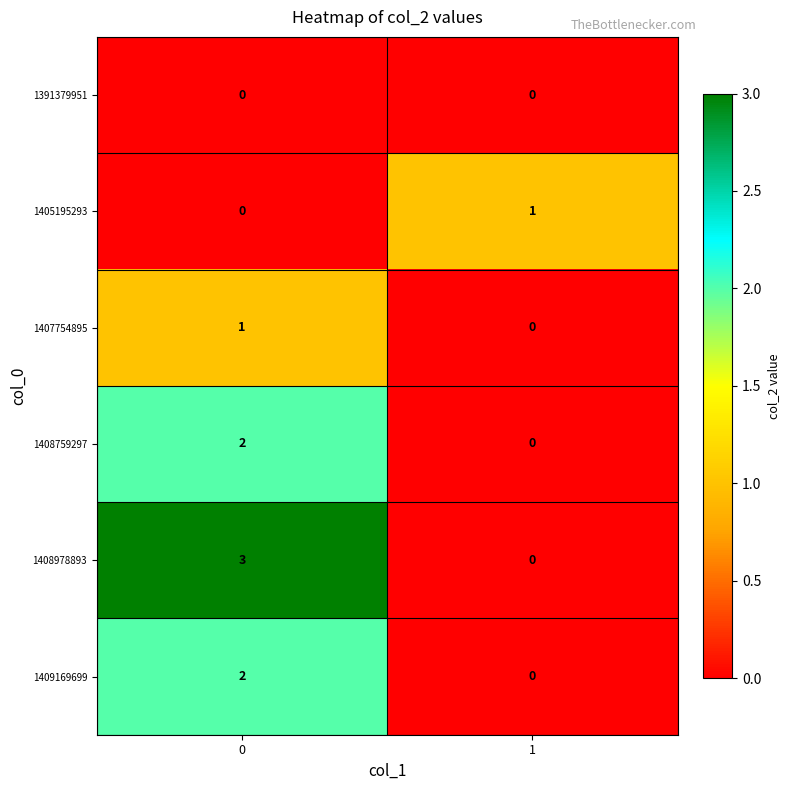

At how many categories does at least one series exceed 2?

1